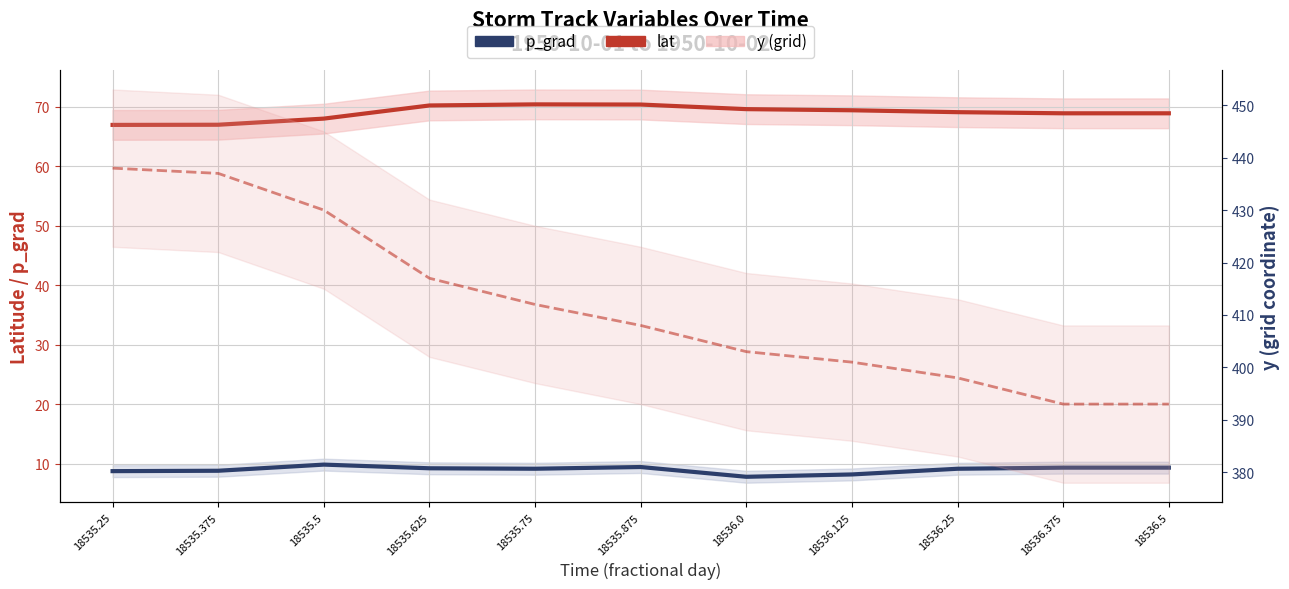

How many values in the y (grid) series are below 408?

5